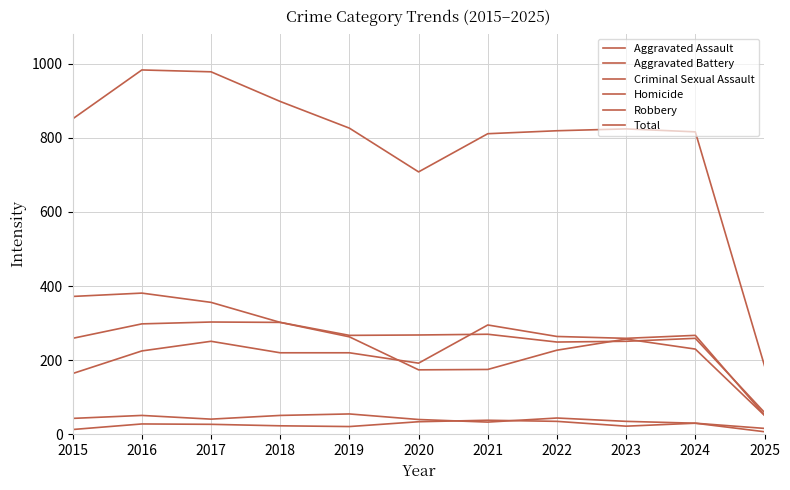

Count the number of categories in the chart.

11